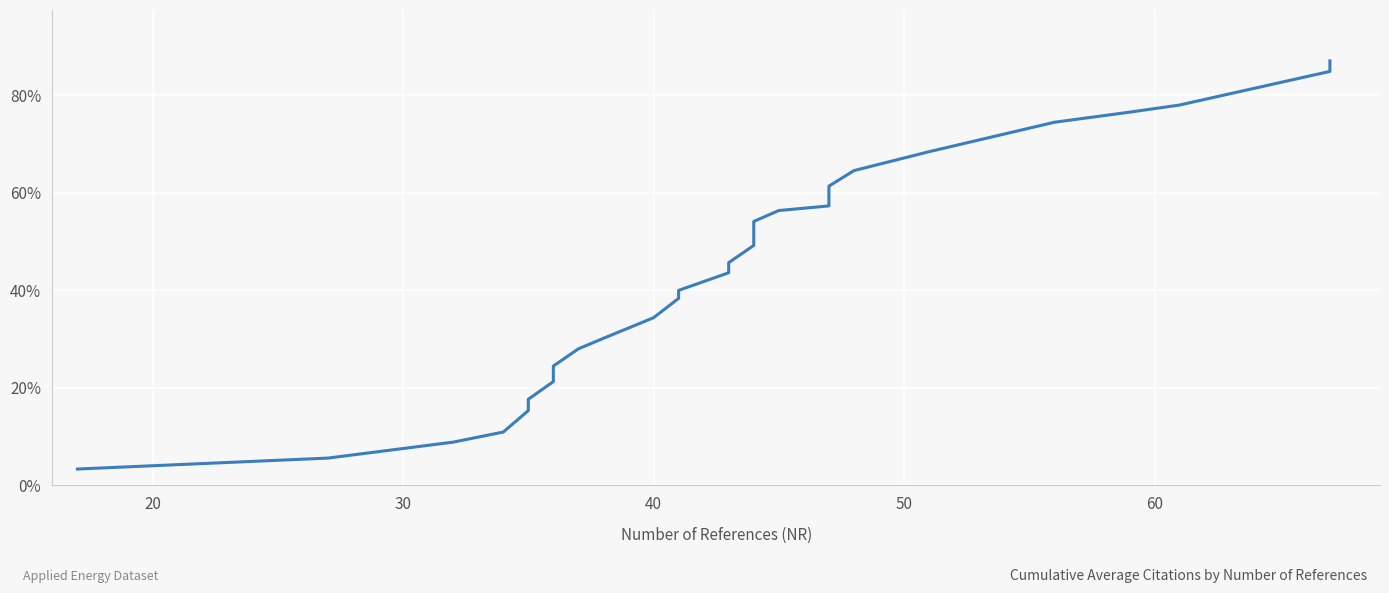

How many distinct data groups are displayed?

1